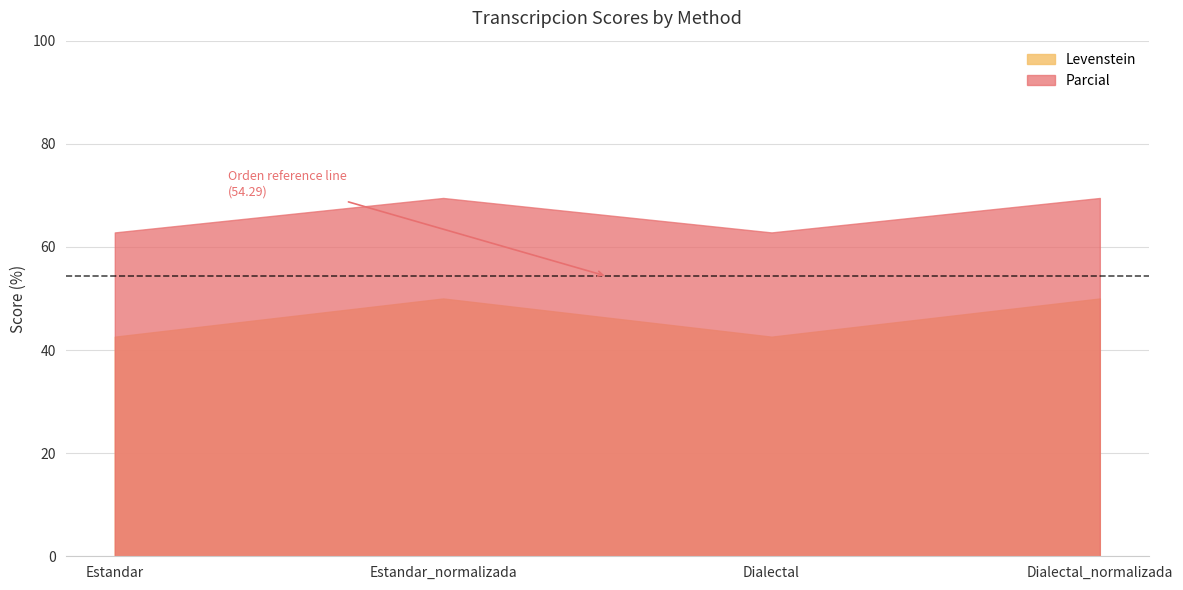

What is the minimum value shown in the chart?

42.6